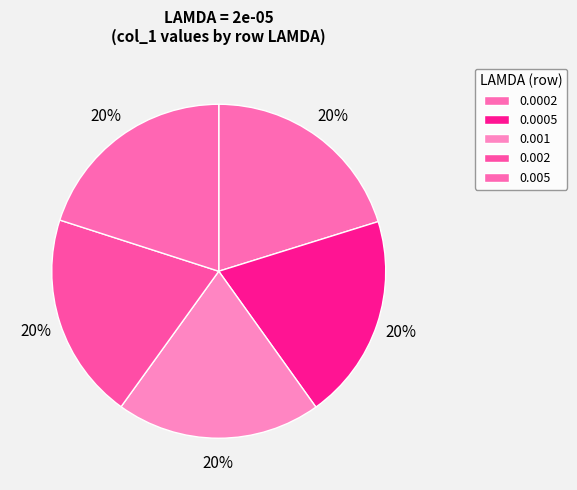

How many slices are in this pie chart?

5